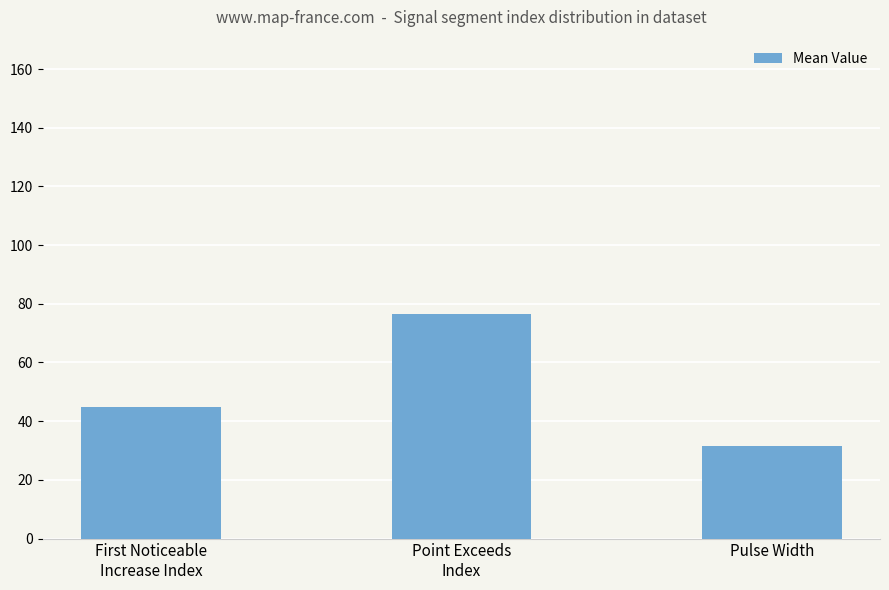

List the labels in order of value, largest first.

Point Exceeds
Index, First Noticeable
Increase Index, Pulse Width